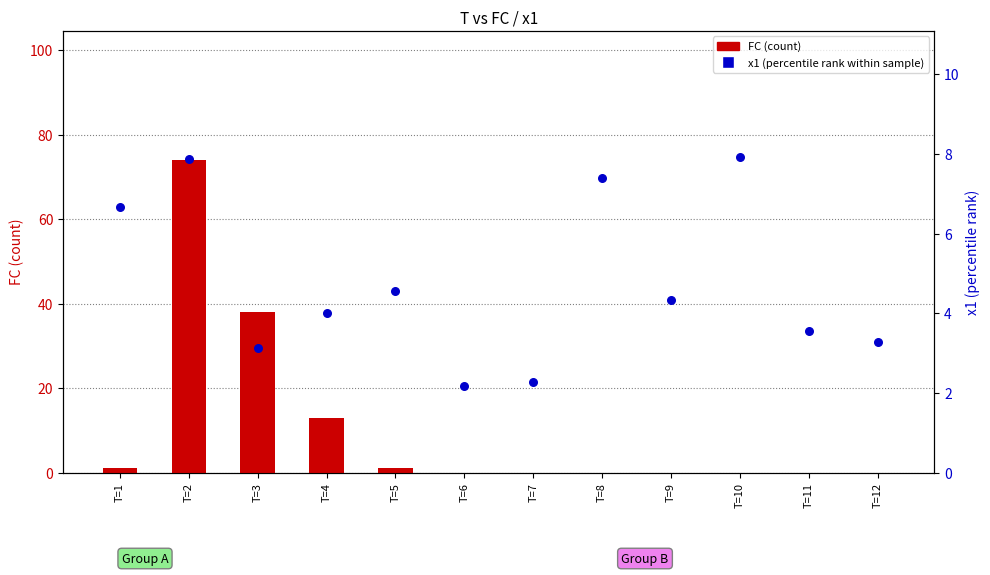

Which series has the widest spread of Y values?

FC (count)